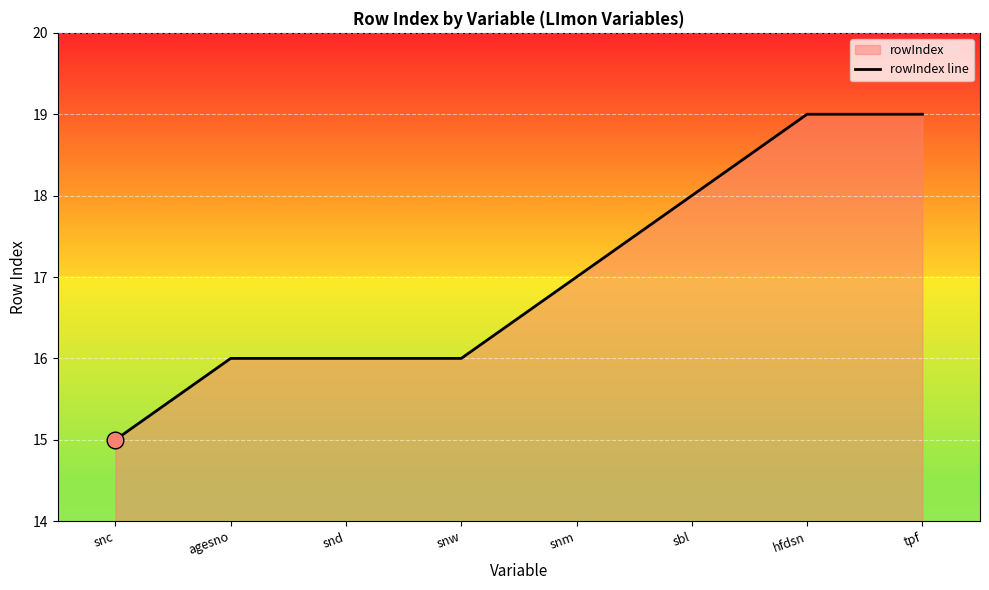

How many lines are shown in the chart?

1